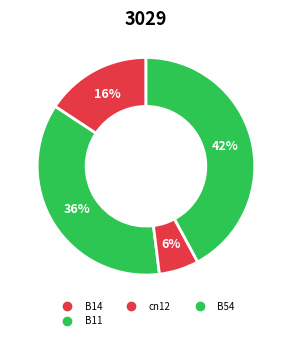

Count the number of slices in the pie.

4